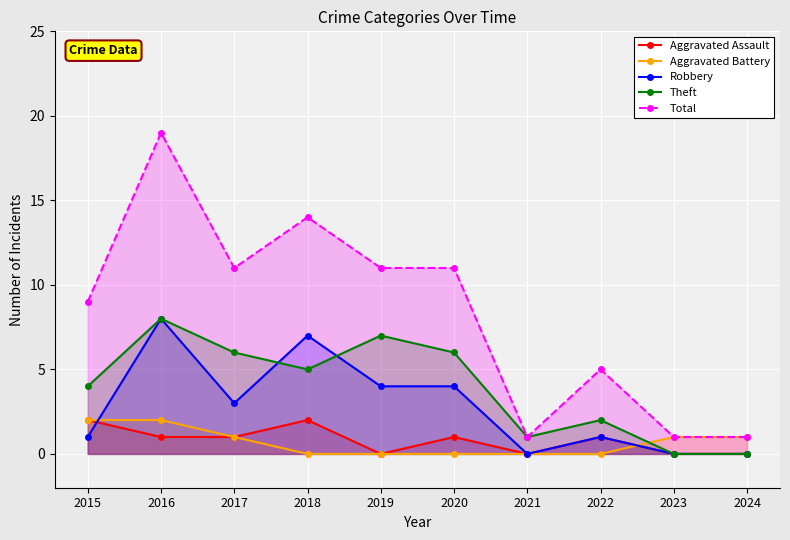

Is it true that Aggravated Battery equals 0 at 2022?

True